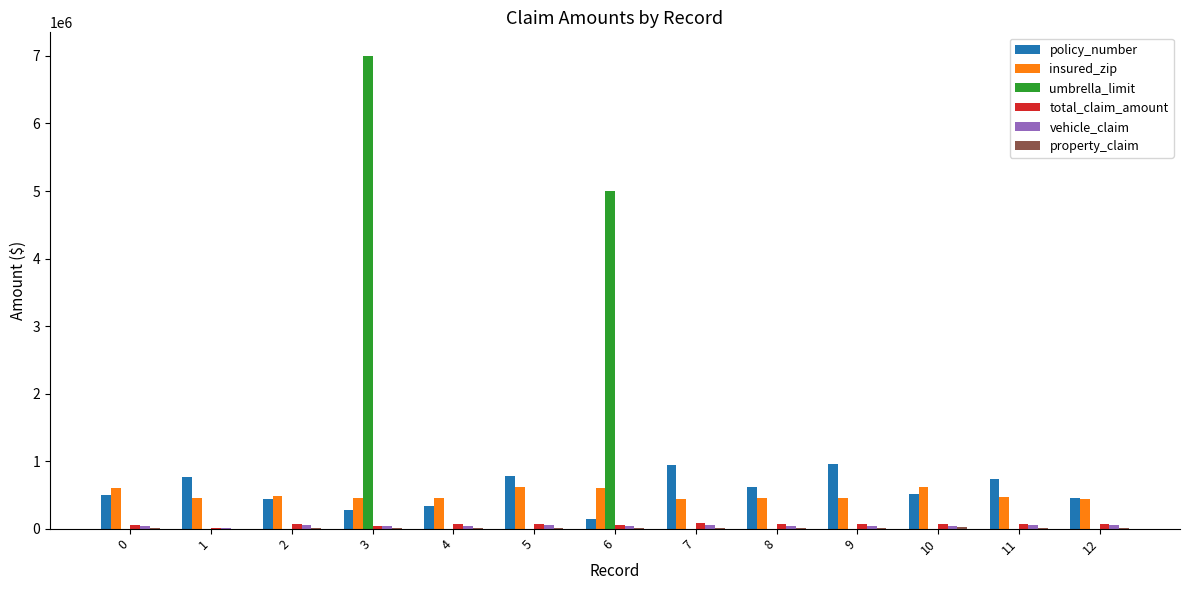

Are the bars grouped side by side (vs. stacked)?

Yes